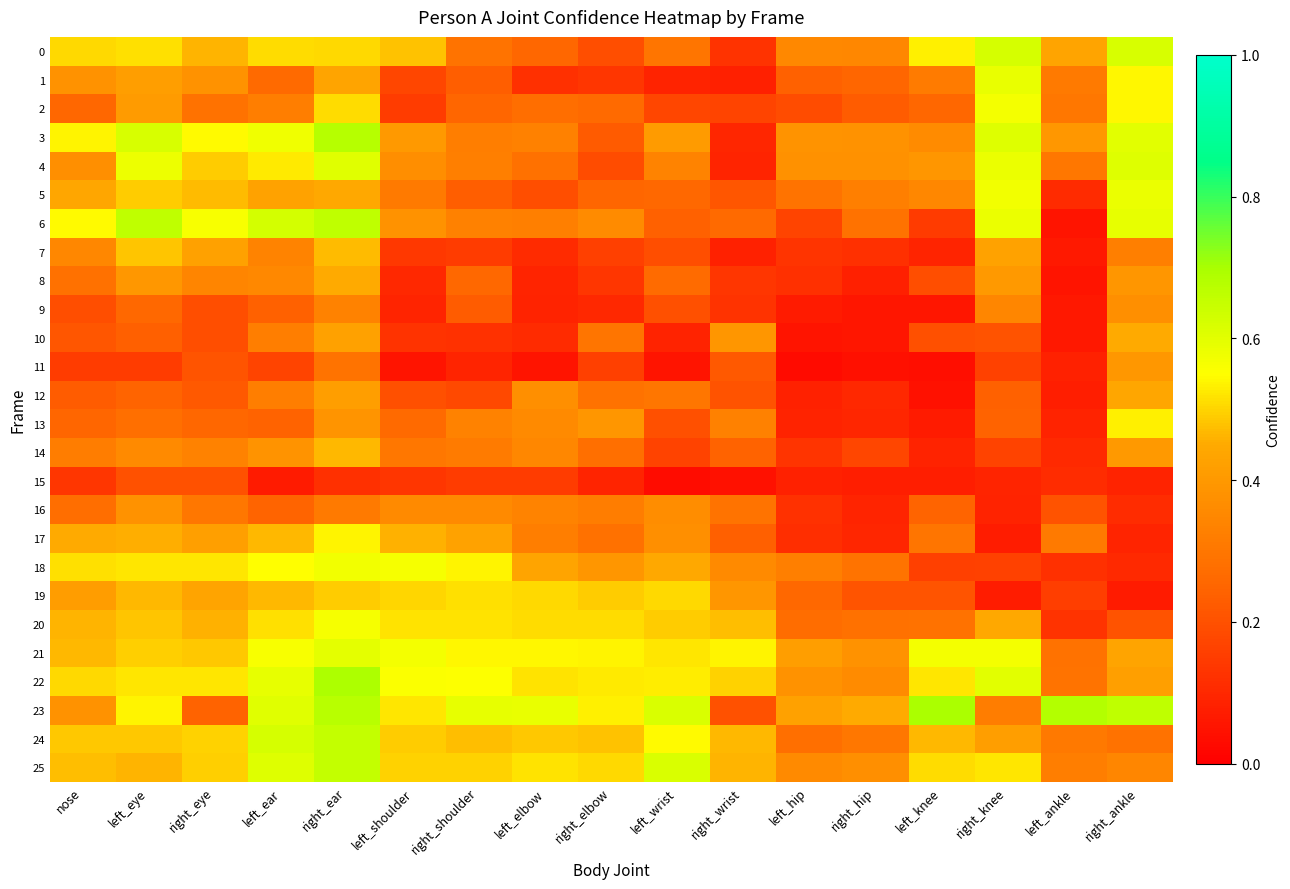

Reading left to right, list all the values displayed in this chart.

0: nose=0.5	left_eye=0.5	right_eye=0.5	left_ear=0.5	right_ear=0.5	left_shoulder=0.5	right_shoulder=0.3	left_elbow=0.3	right_elbow=0.2	left_wrist=0.3	right_wrist=0.1	left_hip=0.4	right_hip=0.3	left_knee=0.5	right_knee=0.6	left_ankle=0.4	right_ankle=0.6
1: nose=0.4	left_eye=0.4	right_eye=0.4	left_ear=0.3	right_ear=0.4	left_shoulder=0.2	right_shoulder=0.2	left_elbow=0.1	right_elbow=0.1	left_wrist=0.1	right_wrist=0.1	left_hip=0.2	right_hip=0.3	left_knee=0.3	right_knee=0.6	left_ankle=0.3	right_ankle=0.5
2: nose=0.3	left_eye=0.4	right_eye=0.3	left_ear=0.3	right_ear=0.5	left_shoulder=0.2	right_shoulder=0.3	left_elbow=0.3	right_elbow=0.3	left_wrist=0.2	right_wrist=0.2	left_hip=0.2	right_hip=0.2	left_knee=0.3	right_knee=0.6	left_ankle=0.3	right_ankle=0.5
3: nose=0.5	left_eye=0.6	right_eye=0.5	left_ear=0.6	right_ear=0.7	left_shoulder=0.4	right_shoulder=0.3	left_elbow=0.3	right_elbow=0.2	left_wrist=0.4	right_wrist=0.1	left_hip=0.4	right_hip=0.4	left_knee=0.4	right_knee=0.6	left_ankle=0.4	right_ankle=0.6
4: nose=0.4	left_eye=0.6	right_eye=0.5	left_ear=0.5	right_ear=0.6	left_shoulder=0.4	right_shoulder=0.3	left_elbow=0.3	right_elbow=0.2	left_wrist=0.3	right_wrist=0.1	left_hip=0.4	right_hip=0.4	left_knee=0.4	right_knee=0.6	left_ankle=0.3	right_ankle=0.6
5: nose=0.4	left_eye=0.5	right_eye=0.5	left_ear=0.4	right_ear=0.4	left_shoulder=0.3	right_shoulder=0.2	left_elbow=0.2	right_elbow=0.3	left_wrist=0.3	right_wrist=0.2	left_hip=0.3	right_hip=0.3	left_knee=0.4	right_knee=0.6	left_ankle=0.1	right_ankle=0.6
6: nose=0.5	left_eye=0.7	right_eye=0.6	left_ear=0.6	right_ear=0.7	left_shoulder=0.4	right_shoulder=0.3	left_elbow=0.3	right_elbow=0.4	left_wrist=0.2	right_wrist=0.3	left_hip=0.2	right_hip=0.3	left_knee=0.1	right_knee=0.6	left_ankle=0.1	right_ankle=0.6
7: nose=0.3	left_eye=0.5	right_eye=0.4	left_ear=0.3	right_ear=0.5	left_shoulder=0.1	right_shoulder=0.1	left_elbow=0.1	right_elbow=0.2	left_wrist=0.2	right_wrist=0.1	left_hip=0.1	right_hip=0.1	left_knee=0.1	right_knee=0.4	left_ankle=0.1	right_ankle=0.3
8: nose=0.3	left_eye=0.4	right_eye=0.3	left_ear=0.4	right_ear=0.5	left_shoulder=0.1	right_shoulder=0.3	left_elbow=0.1	right_elbow=0.1	left_wrist=0.3	right_wrist=0.1	left_hip=0.1	right_hip=0.1	left_knee=0.2	right_knee=0.4	left_ankle=0.1	right_ankle=0.4
9: nose=0.2	left_eye=0.3	right_eye=0.2	left_ear=0.2	right_ear=0.3	left_shoulder=0.1	right_shoulder=0.2	left_elbow=0.1	right_elbow=0.1	left_wrist=0.2	right_wrist=0.1	left_hip=0.1	right_hip=0.1	left_knee=0.1	right_knee=0.3	left_ankle=0.1	right_ankle=0.4
10: nose=0.2	left_eye=0.2	right_eye=0.2	left_ear=0.3	right_ear=0.4	left_shoulder=0.1	right_shoulder=0.1	left_elbow=0.1	right_elbow=0.3	left_wrist=0.1	right_wrist=0.4	left_hip=0.1	right_hip=0.1	left_knee=0.2	right_knee=0.2	left_ankle=0.1	right_ankle=0.5
11: nose=0.1	left_eye=0.2	right_eye=0.2	left_ear=0.2	right_ear=0.3	left_shoulder=0.1	right_shoulder=0.1	left_elbow=0.1	right_elbow=0.2	left_wrist=0.1	right_wrist=0.2	left_hip=0.0	right_hip=0.0	left_knee=0.0	right_knee=0.2	left_ankle=0.1	right_ankle=0.4
12: nose=0.2	left_eye=0.2	right_eye=0.2	left_ear=0.3	right_ear=0.4	left_shoulder=0.2	right_shoulder=0.2	left_elbow=0.4	right_elbow=0.3	left_wrist=0.3	right_wrist=0.2	left_hip=0.1	right_hip=0.1	left_knee=0.0	right_knee=0.2	left_ankle=0.1	right_ankle=0.4
13: nose=0.3	left_eye=0.3	right_eye=0.3	left_ear=0.2	right_ear=0.4	left_shoulder=0.3	right_shoulder=0.3	left_elbow=0.4	right_elbow=0.4	left_wrist=0.2	right_wrist=0.3	left_hip=0.1	right_hip=0.1	left_knee=0.1	right_knee=0.2	left_ankle=0.1	right_ankle=0.5
14: nose=0.3	left_eye=0.4	right_eye=0.3	left_ear=0.4	right_ear=0.5	left_shoulder=0.3	right_shoulder=0.3	left_elbow=0.4	right_elbow=0.3	left_wrist=0.2	right_wrist=0.2	left_hip=0.1	right_hip=0.2	left_knee=0.1	right_knee=0.2	left_ankle=0.1	right_ankle=0.4
15: nose=0.1	left_eye=0.2	right_eye=0.2	left_ear=0.1	right_ear=0.1	left_shoulder=0.1	right_shoulder=0.1	left_elbow=0.1	right_elbow=0.1	left_wrist=0.0	right_wrist=0.0	left_hip=0.1	right_hip=0.1	left_knee=0.1	right_knee=0.1	left_ankle=0.1	right_ankle=0.1
16: nose=0.3	left_eye=0.4	right_eye=0.3	left_ear=0.2	right_ear=0.3	left_shoulder=0.4	right_shoulder=0.4	left_elbow=0.3	right_elbow=0.3	left_wrist=0.4	right_wrist=0.3	left_hip=0.1	right_hip=0.1	left_knee=0.2	right_knee=0.1	left_ankle=0.2	right_ankle=0.1
17: nose=0.5	left_eye=0.5	right_eye=0.4	left_ear=0.5	right_ear=0.5	left_shoulder=0.5	right_shoulder=0.4	left_elbow=0.3	right_elbow=0.3	left_wrist=0.4	right_wrist=0.2	left_hip=0.1	right_hip=0.1	left_knee=0.3	right_knee=0.1	left_ankle=0.3	right_ankle=0.1
18: nose=0.5	left_eye=0.5	right_eye=0.5	left_ear=0.5	right_ear=0.6	left_shoulder=0.6	right_shoulder=0.5	left_elbow=0.4	right_elbow=0.4	left_wrist=0.4	right_wrist=0.4	left_hip=0.3	right_hip=0.3	left_knee=0.2	right_knee=0.2	left_ankle=0.1	right_ankle=0.1
19: nose=0.4	left_eye=0.5	right_eye=0.4	left_ear=0.5	right_ear=0.5	left_shoulder=0.5	right_shoulder=0.5	left_elbow=0.5	right_elbow=0.5	left_wrist=0.5	right_wrist=0.4	left_hip=0.3	right_hip=0.2	left_knee=0.2	right_knee=0.1	left_ankle=0.2	right_ankle=0.1
20: nose=0.5	left_eye=0.5	right_eye=0.5	left_ear=0.5	right_ear=0.6	left_shoulder=0.5	right_shoulder=0.5	left_elbow=0.5	right_elbow=0.5	left_wrist=0.5	right_wrist=0.5	left_hip=0.3	right_hip=0.3	left_knee=0.3	right_knee=0.4	left_ankle=0.1	right_ankle=0.2
21: nose=0.5	left_eye=0.5	right_eye=0.5	left_ear=0.6	right_ear=0.6	left_shoulder=0.6	right_shoulder=0.5	left_elbow=0.5	right_elbow=0.5	left_wrist=0.5	right_wrist=0.5	left_hip=0.4	right_hip=0.4	left_knee=0.6	right_knee=0.6	left_ankle=0.3	right_ankle=0.4
22: nose=0.5	left_eye=0.5	right_eye=0.5	left_ear=0.6	right_ear=0.7	left_shoulder=0.6	right_shoulder=0.6	left_elbow=0.5	right_elbow=0.5	left_wrist=0.5	right_wrist=0.5	left_hip=0.4	right_hip=0.4	left_knee=0.5	right_knee=0.6	left_ankle=0.3	right_ankle=0.4
23: nose=0.4	left_eye=0.5	right_eye=0.2	left_ear=0.6	right_ear=0.7	left_shoulder=0.5	right_shoulder=0.6	left_elbow=0.6	right_elbow=0.5	left_wrist=0.6	right_wrist=0.2	left_hip=0.4	right_hip=0.5	left_knee=0.7	right_knee=0.3	left_ankle=0.7	right_ankle=0.7
24: nose=0.5	left_eye=0.5	right_eye=0.5	left_ear=0.6	right_ear=0.7	left_shoulder=0.5	right_shoulder=0.5	left_elbow=0.5	right_elbow=0.5	left_wrist=0.5	right_wrist=0.5	left_hip=0.3	right_hip=0.3	left_knee=0.5	right_knee=0.4	left_ankle=0.3	right_ankle=0.3
25: nose=0.5	left_eye=0.5	right_eye=0.5	left_ear=0.6	right_ear=0.7	left_shoulder=0.5	right_shoulder=0.5	left_elbow=0.5	right_elbow=0.5	left_wrist=0.6	right_wrist=0.5	left_hip=0.4	right_hip=0.4	left_knee=0.5	right_knee=0.5	left_ankle=0.3	right_ankle=0.3